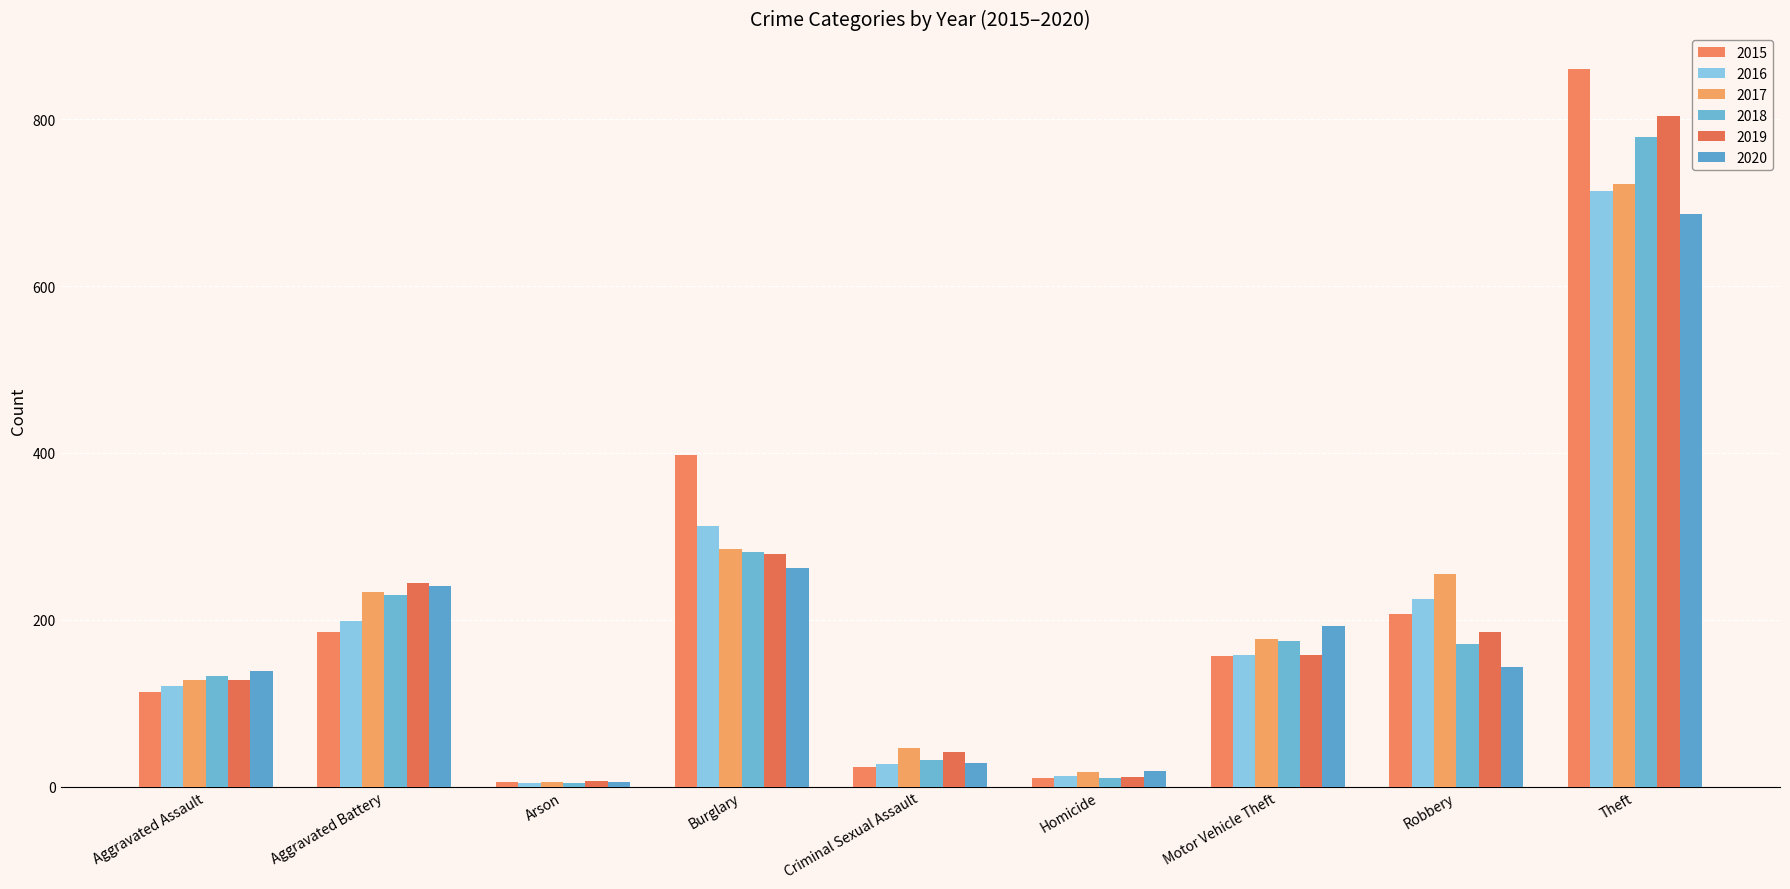

Count the number of data series in this chart.

6